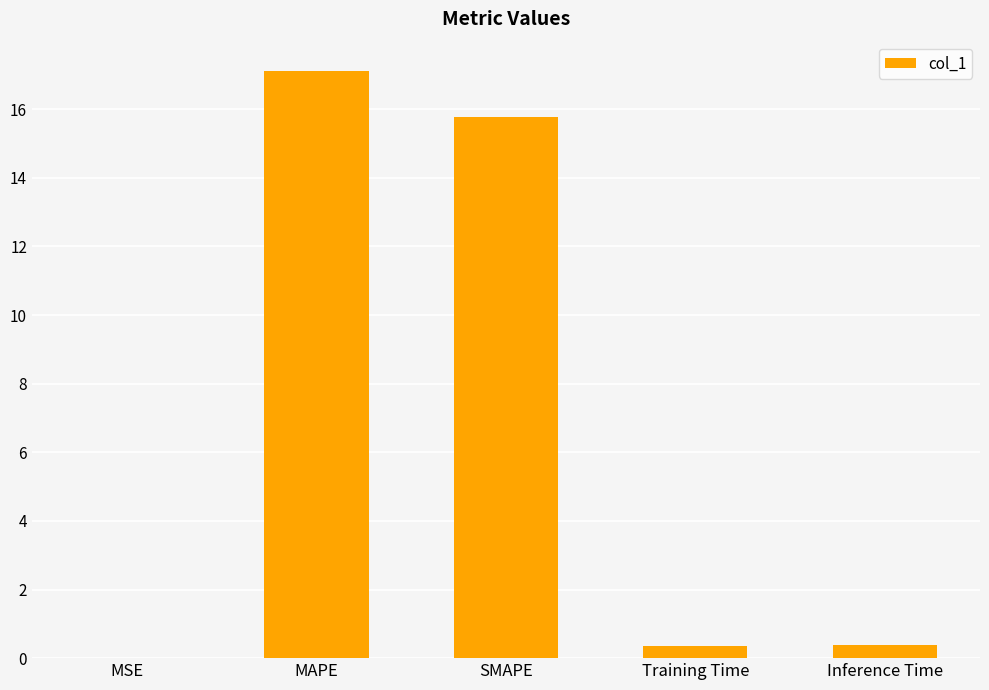

Which label corresponds to the largest value in the chart?

MAPE